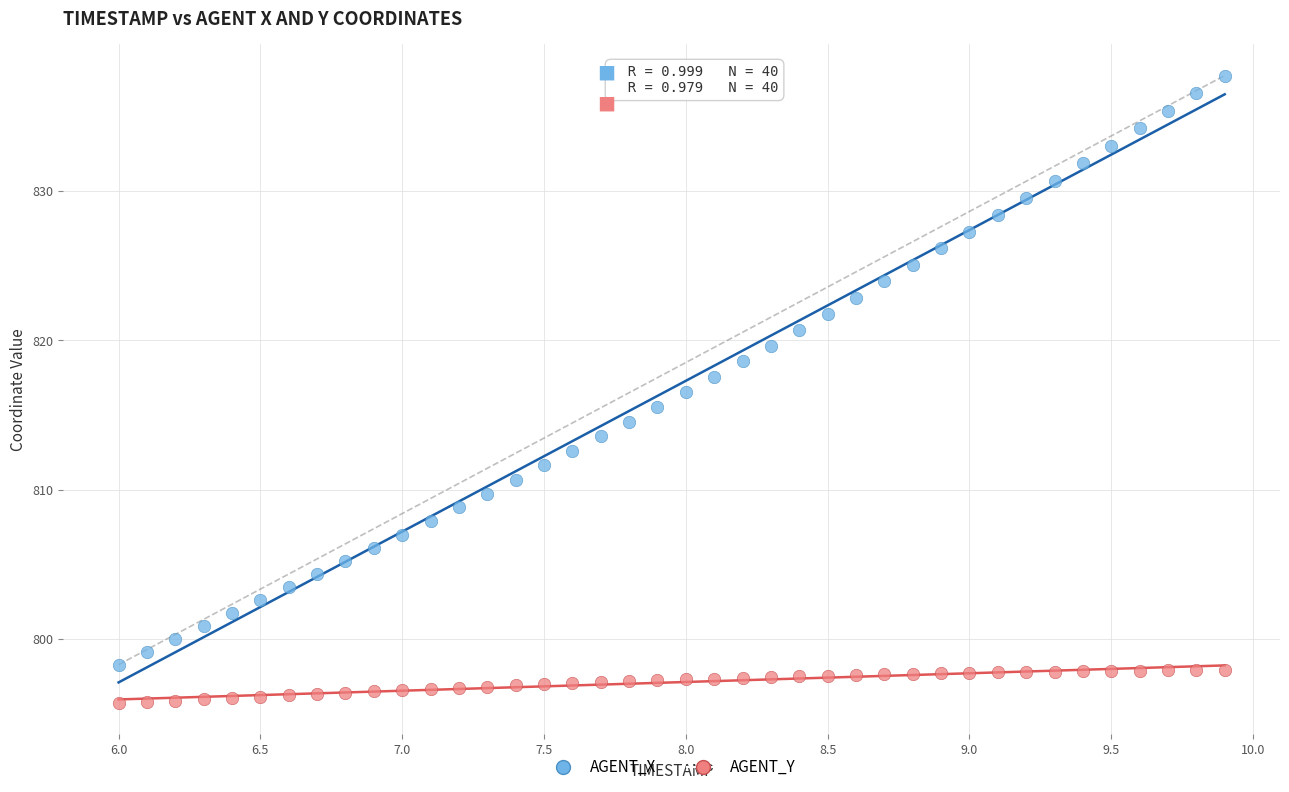

Which series reaches the minimum Y coordinate?

AGENT_Y